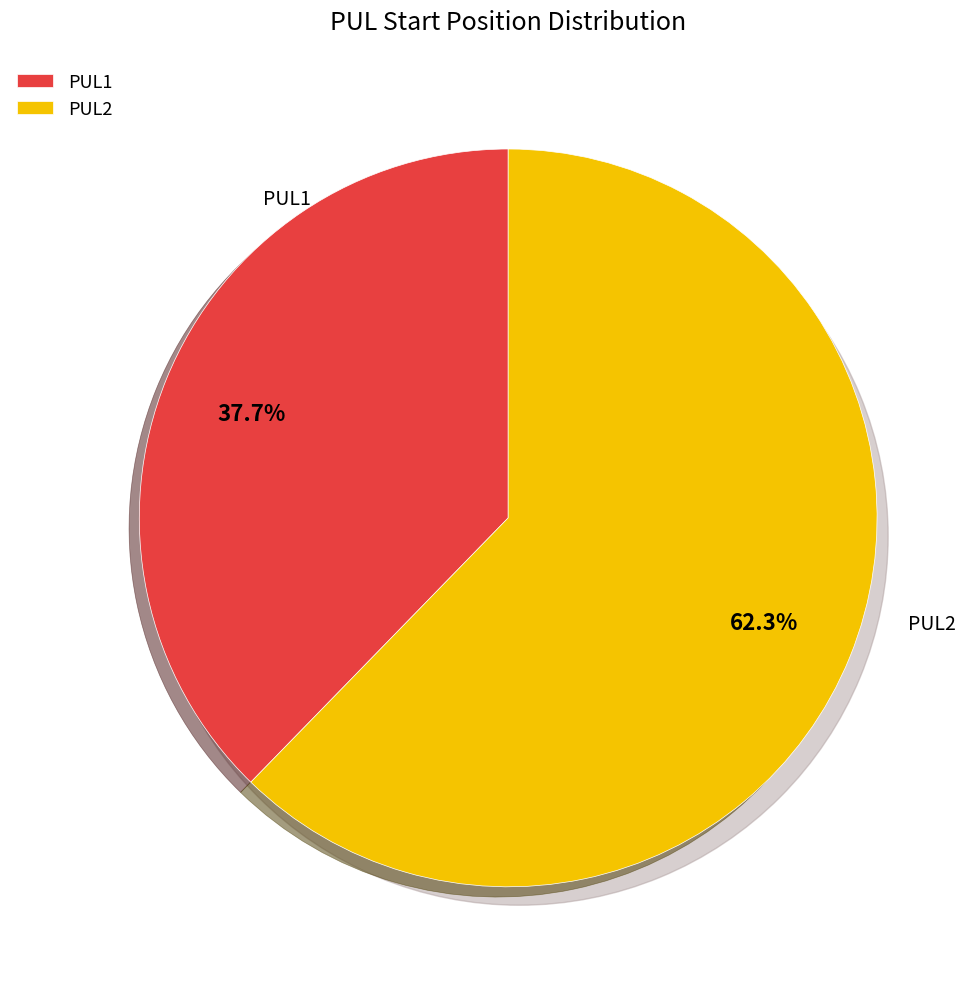

Does any single category account for the majority?

Yes